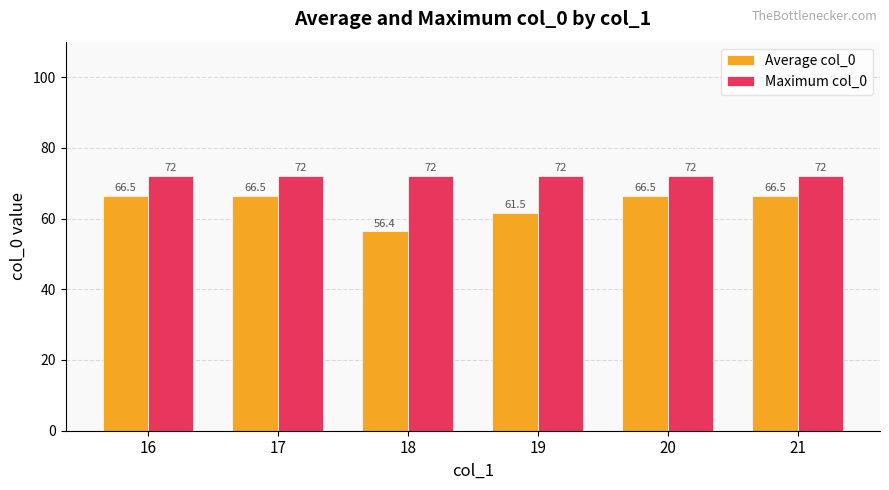

How many values in the Average col_0 series exceed 66?

4